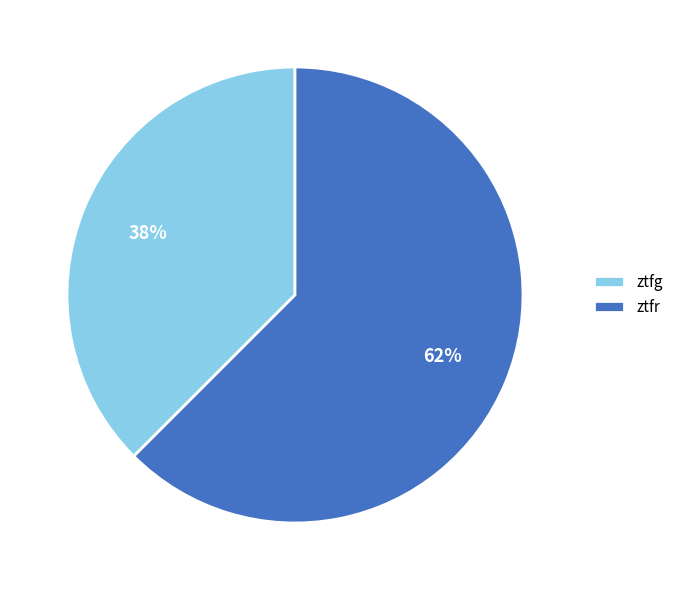

What is the majority slice?

ztfr